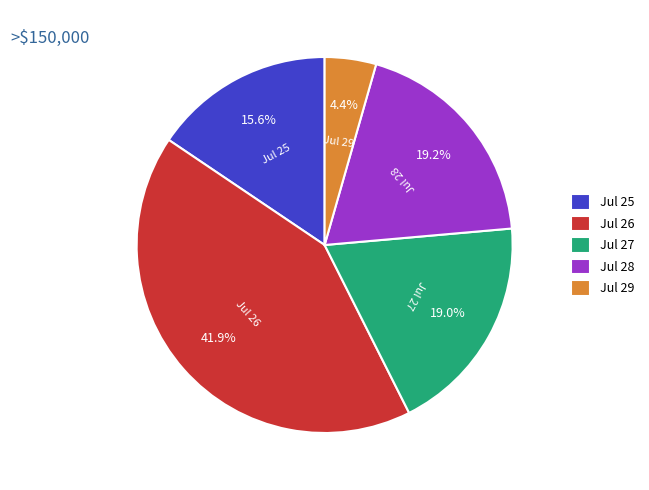

Do Jul 26 and Jul 27 together represent more than half of the pie?

Yes